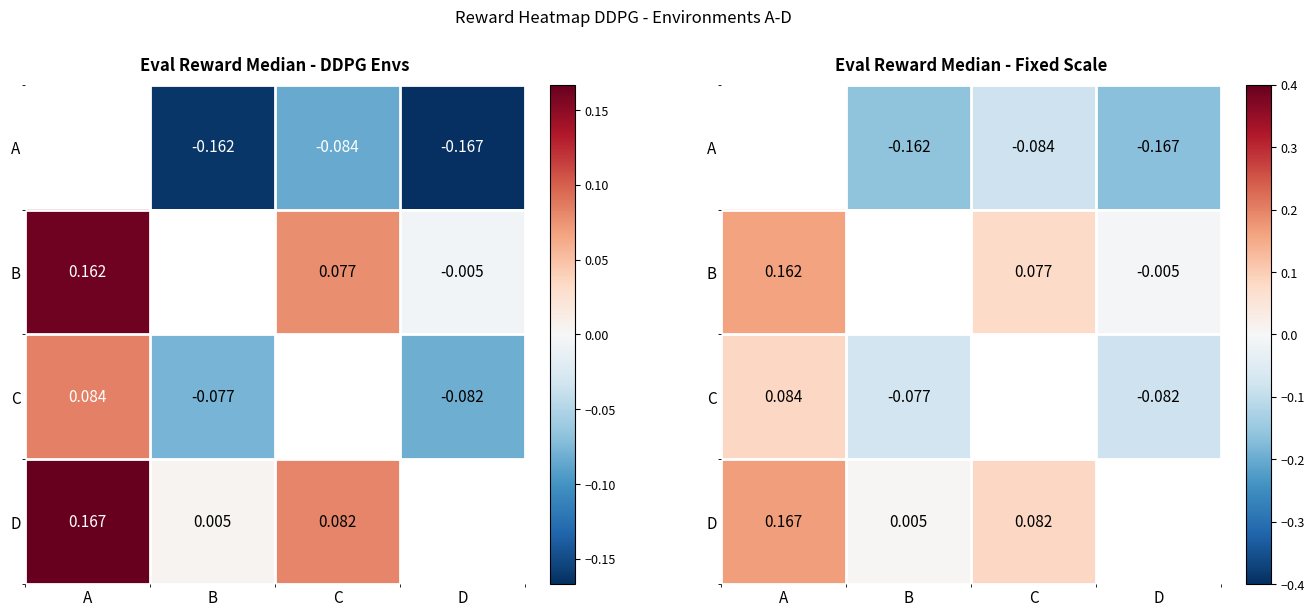

Rank the series at A from lowest to highest value.

C, A, B, D